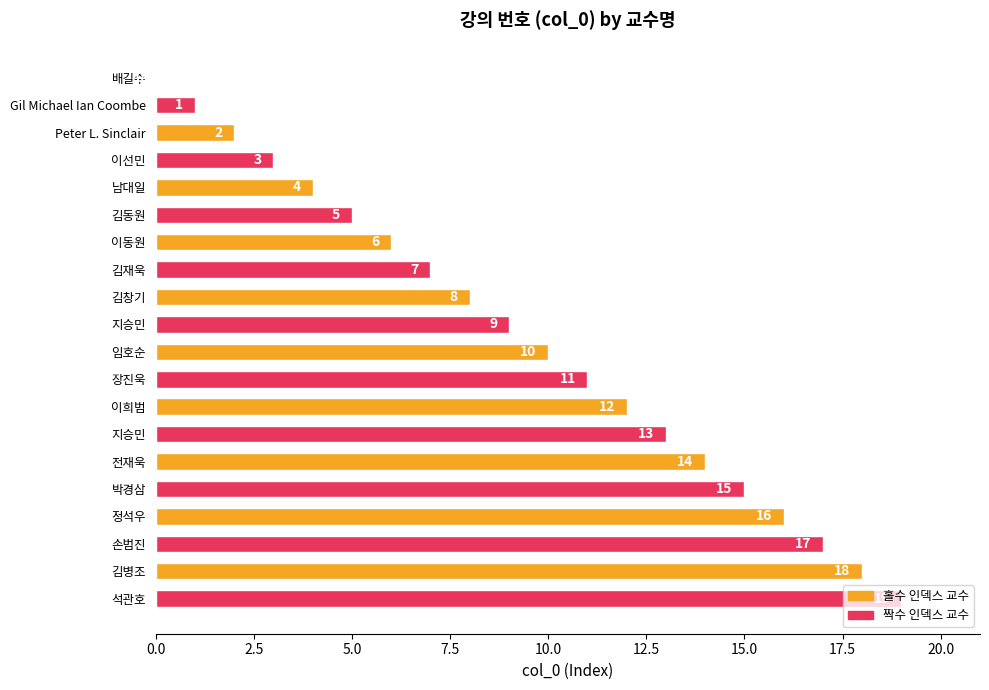

How many positive values are there?

19